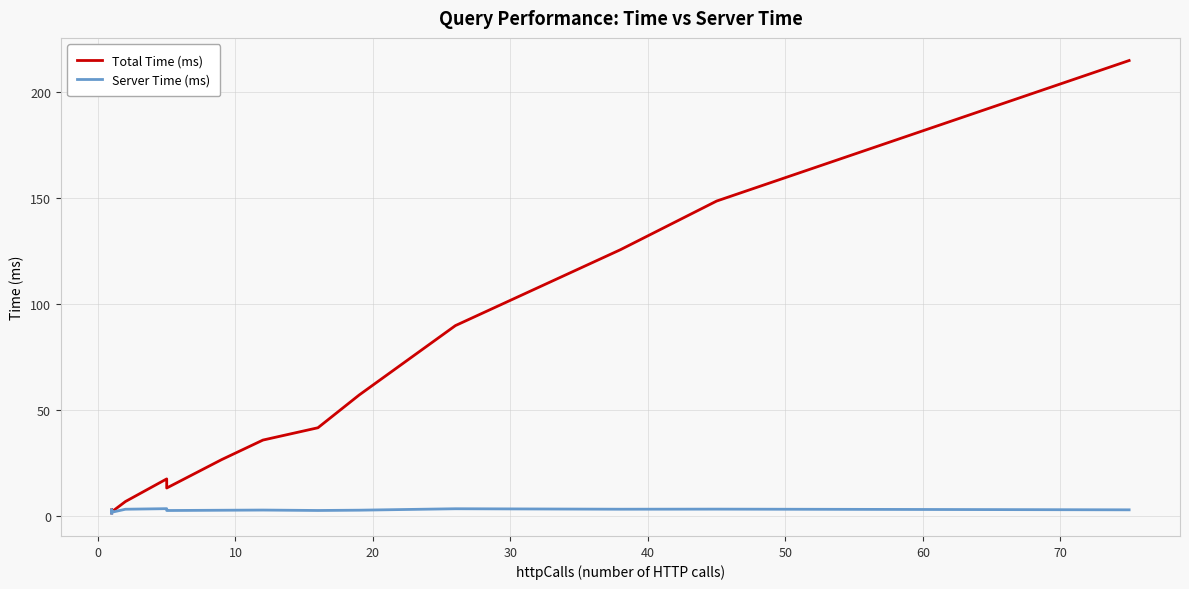

How many data points does each series have?

20